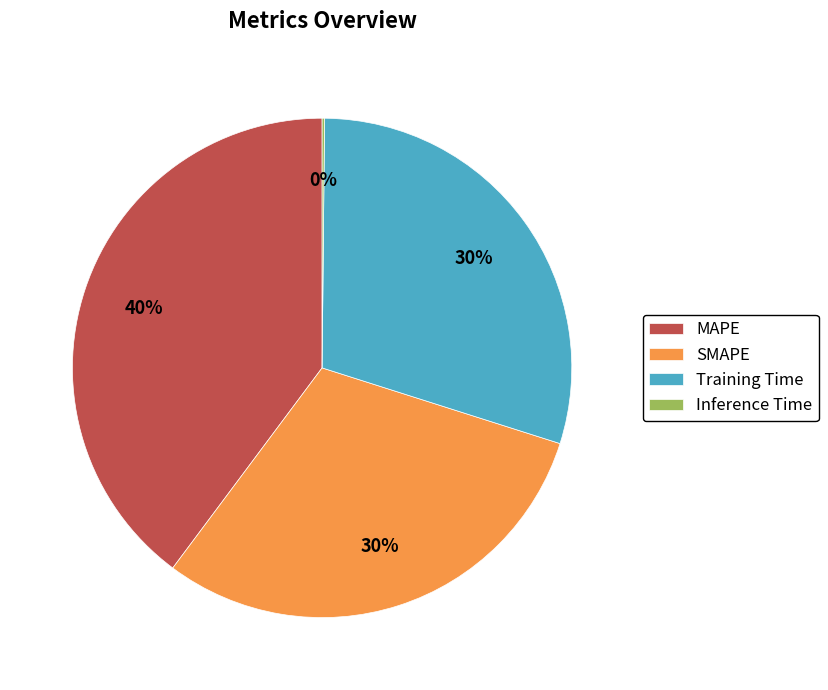

Between MAPE and SMAPE, which is larger?

MAPE